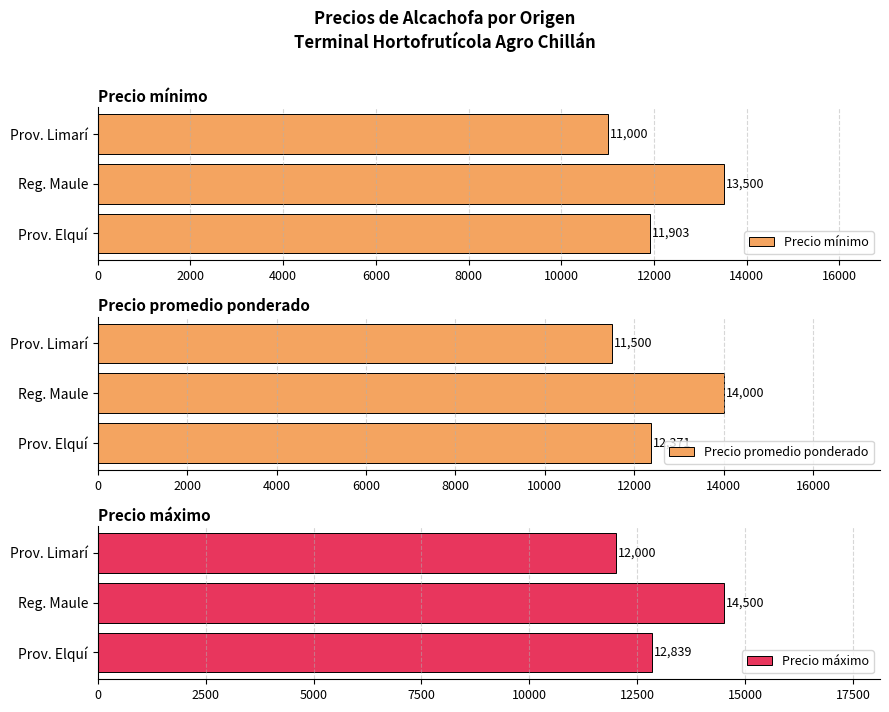

What is the maximum value for Precio promedio ponderado?

14000.0